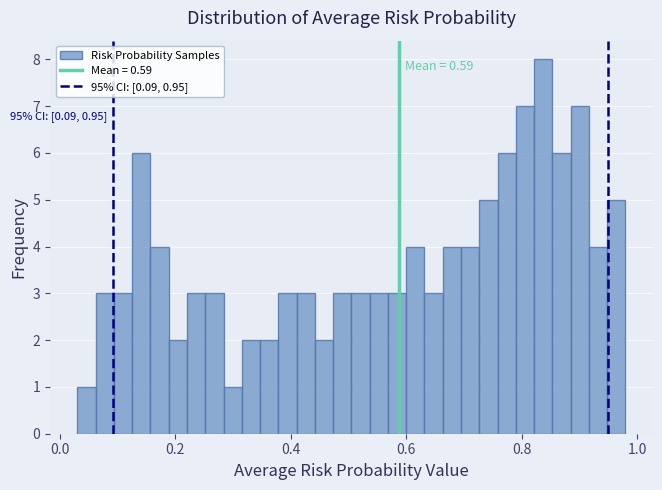

Around what value on the x-axis is the tallest bar? Give the approximate position of its centre, as read against the axis.

0.84